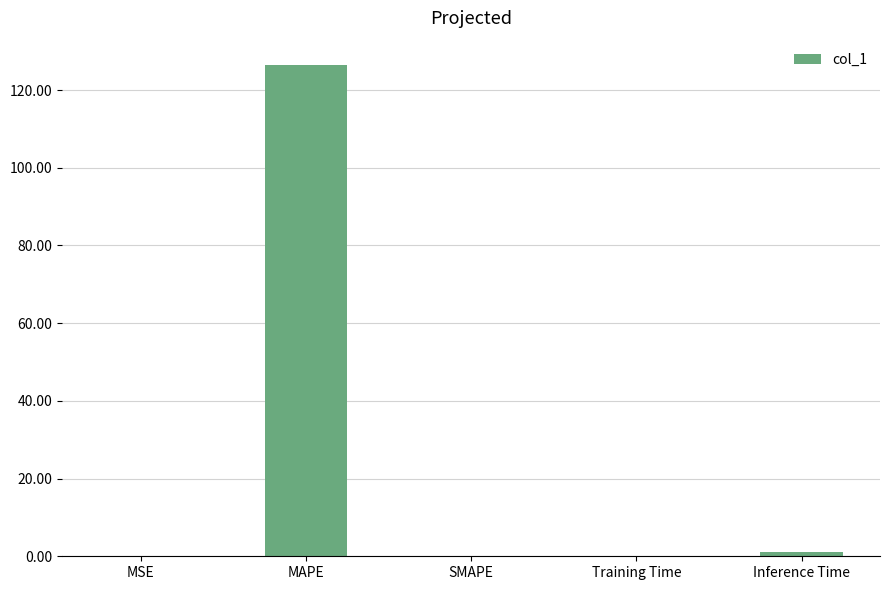

Which category has the highest value across all series?

MAPE